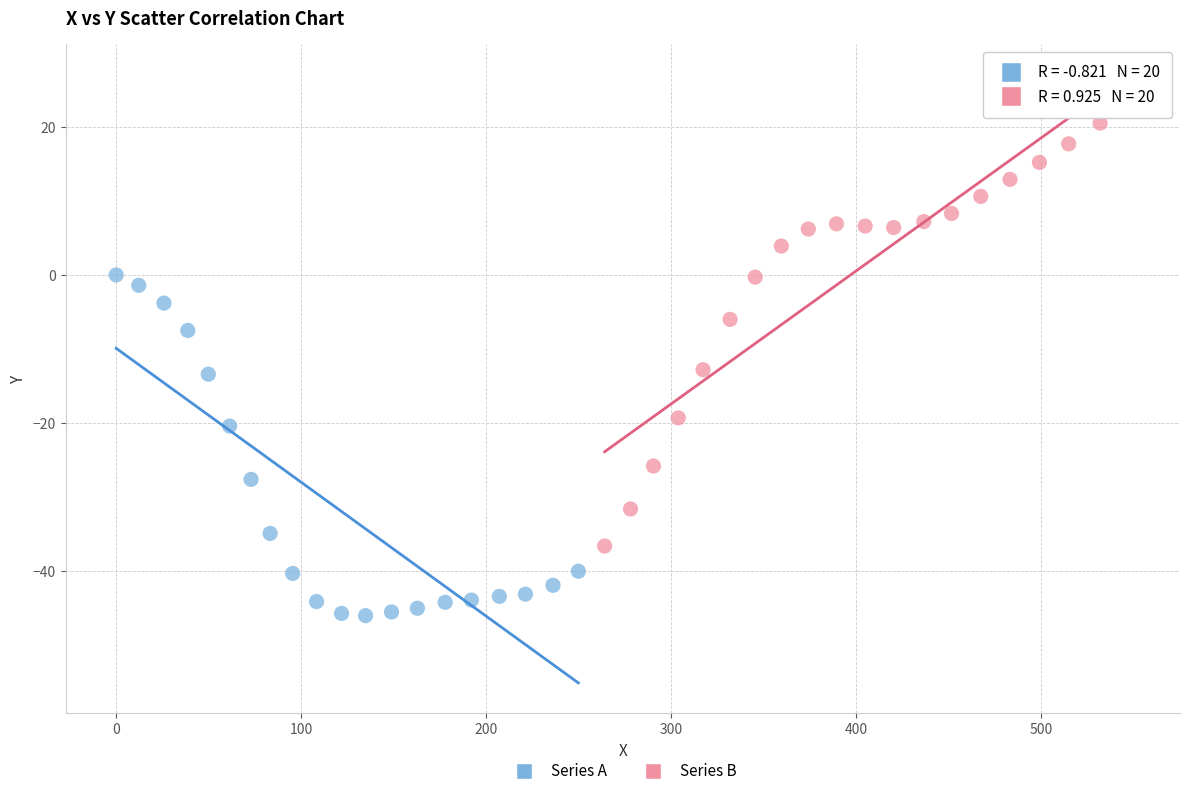

Which series contains the lowest Y value?

Series A